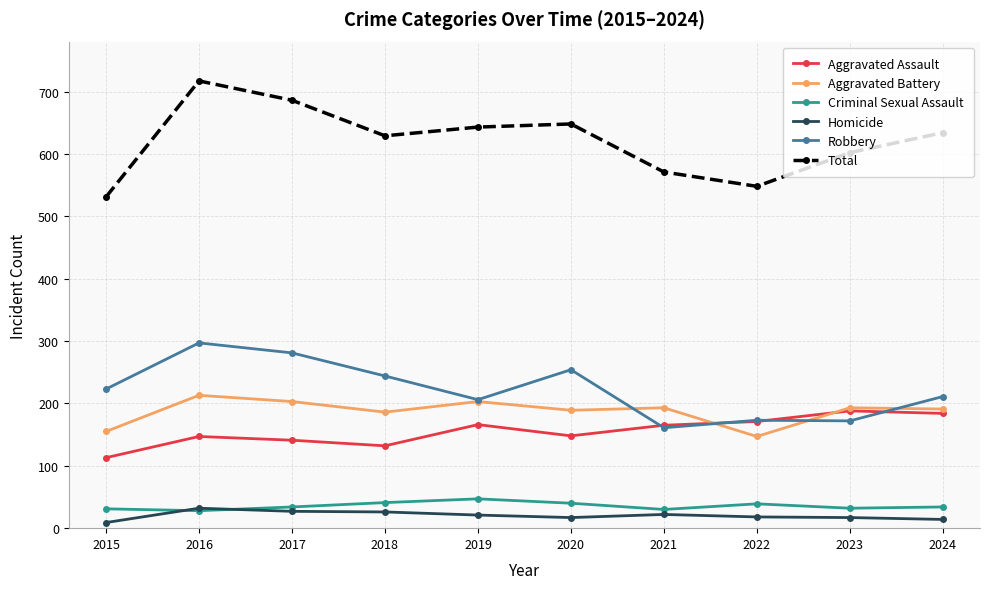

What is the spread (max minus min) of values at 2020?

631